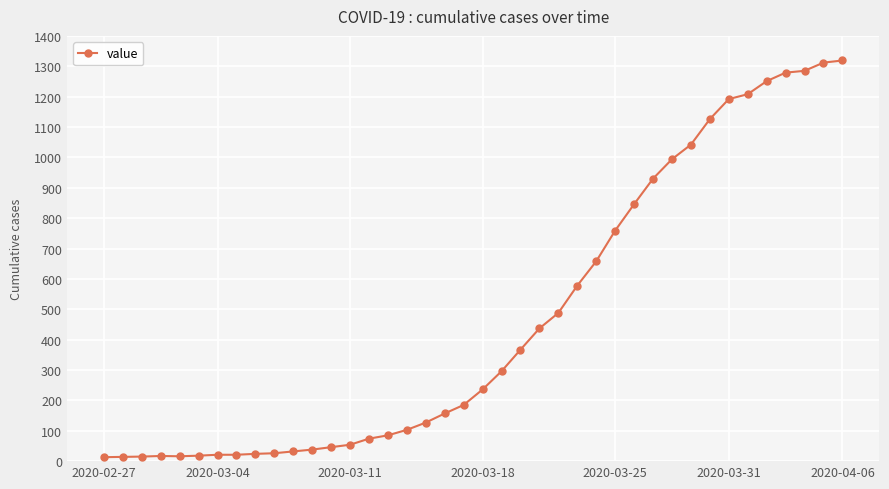

What is the difference between the maximum and minimum values?

1306